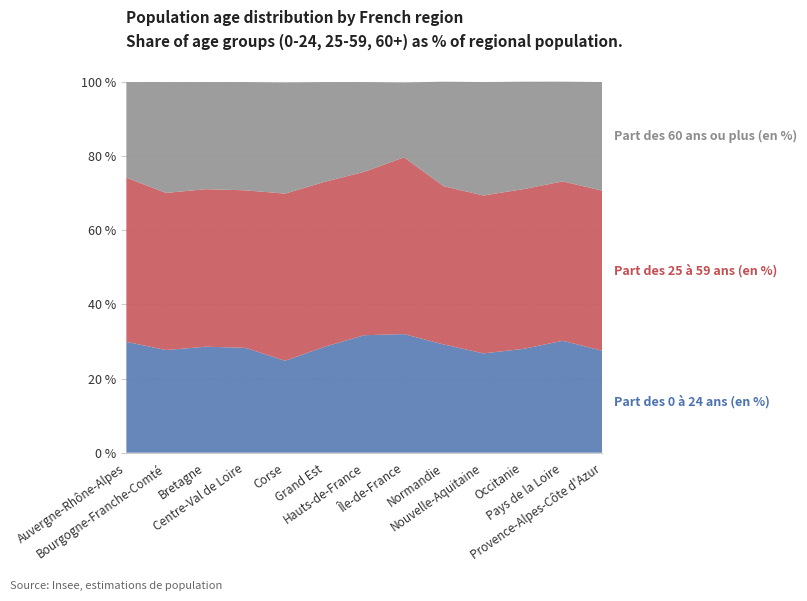

Reading left to right, transcribe all the data shown in this chart.

Part des 0 à 24 ans (en %): 29.9	27.7	28.6	28.3	24.8	28.6	31.7	32.0	29.2	26.8	28.0	30.2	27.5
Part des 25 à 59 ans (en %): 44.3	42.4	42.5	42.5	45.1	44.5	44.1	47.7	42.7	42.6	43.1	43.0	43.2
Part des 60 ans ou plus (en %): 25.8	29.9	28.9	29.2	30.0	26.9	24.2	20.2	28.2	30.6	29.0	26.9	29.3